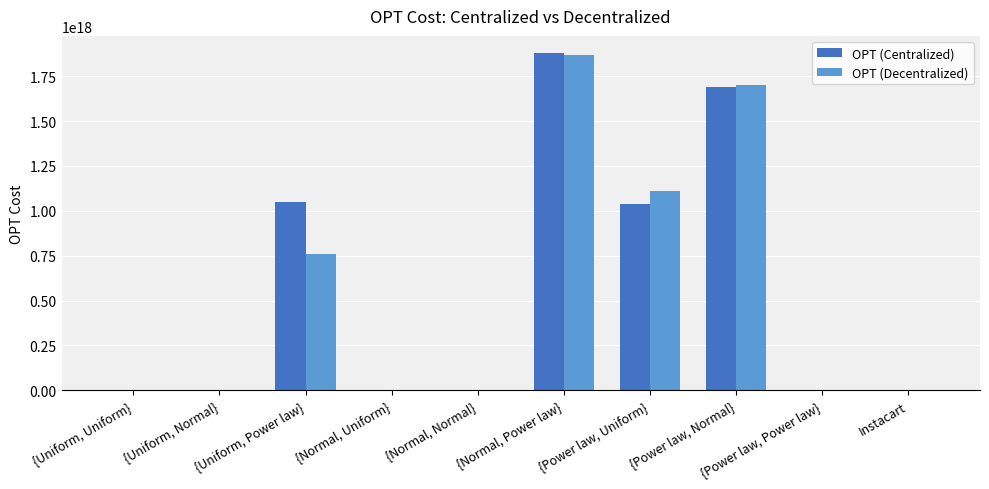

How many groups of bars are there?

10